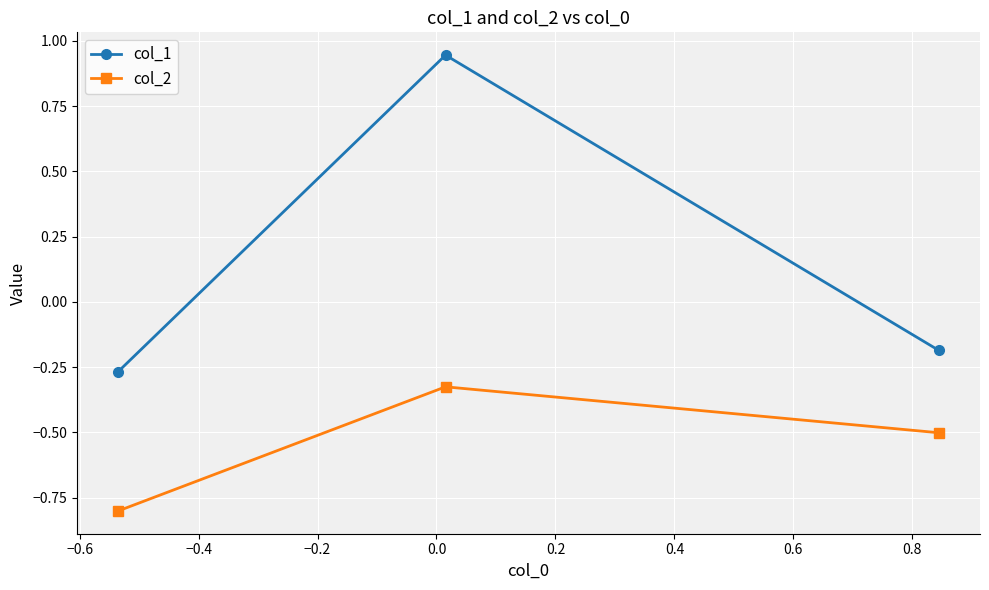

What is the average value of the col_2 series?

-0.5